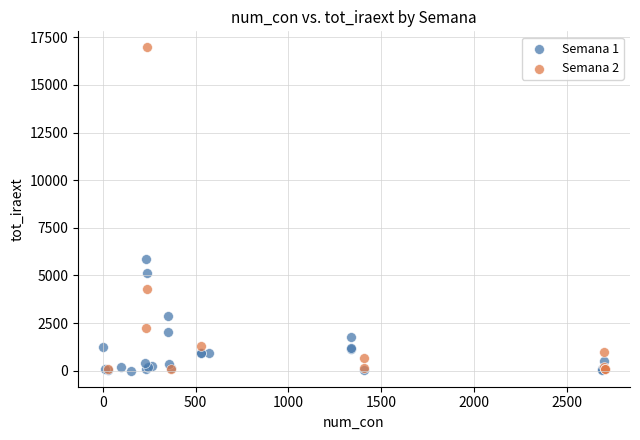

Which series contains the highest Y value?

Semana 2